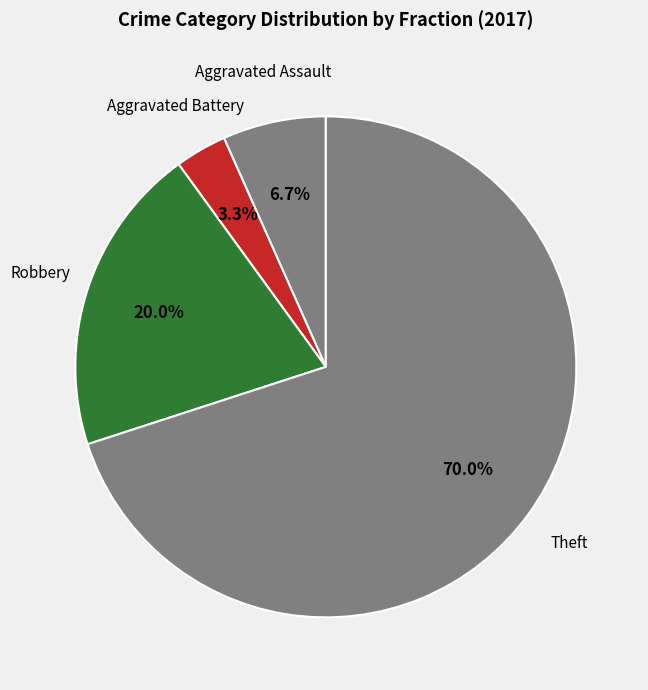

Count the number of slices in the pie.

4